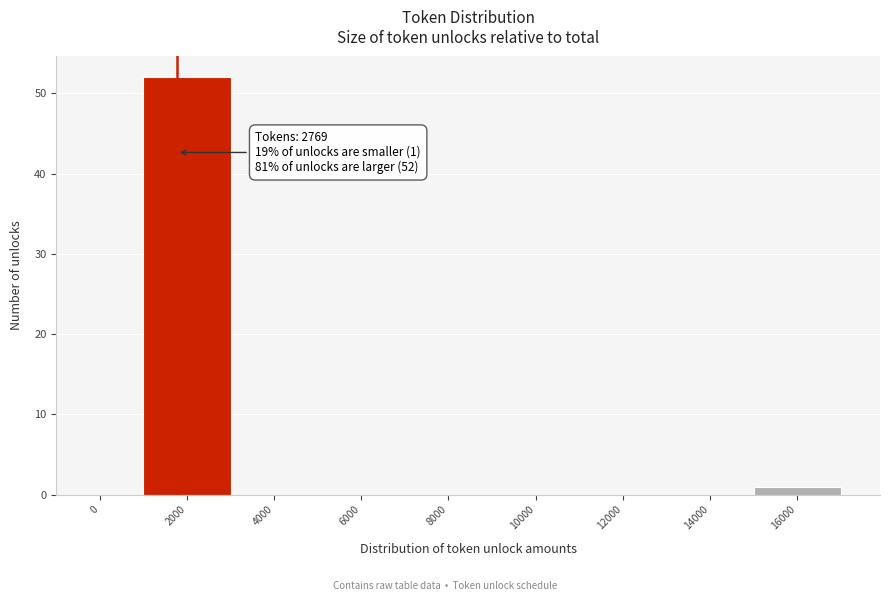

Reading left to right, transcribe all the data shown in this chart.

0=0	2000=52	4000=0	6000=0	8000=0	10000=0	12000=0	14000=0	16000=1